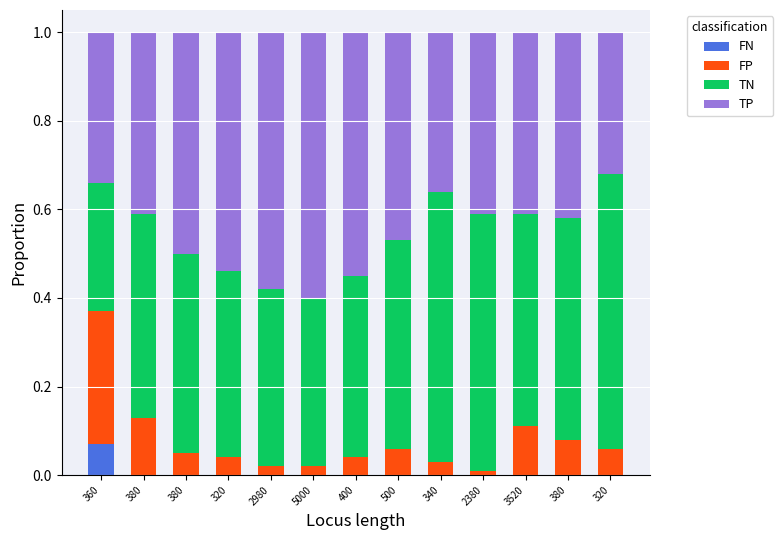

List the series in order of their peak value, highest first.

TN, TP, FP, FN